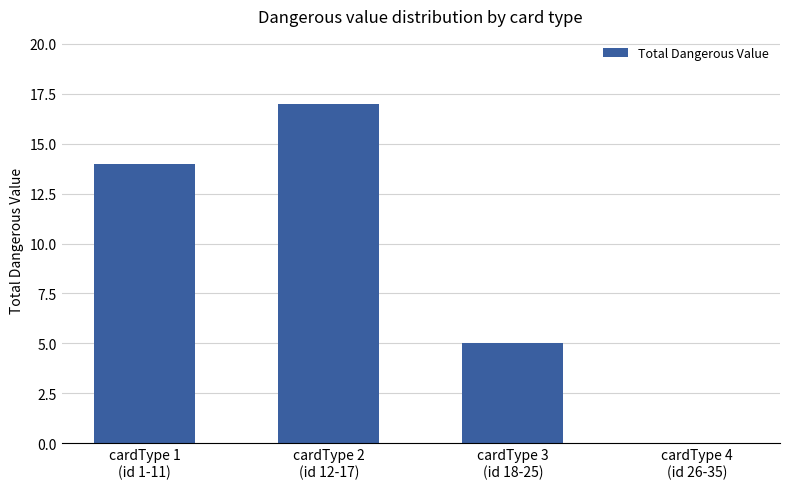

Are the bars horizontal?

No